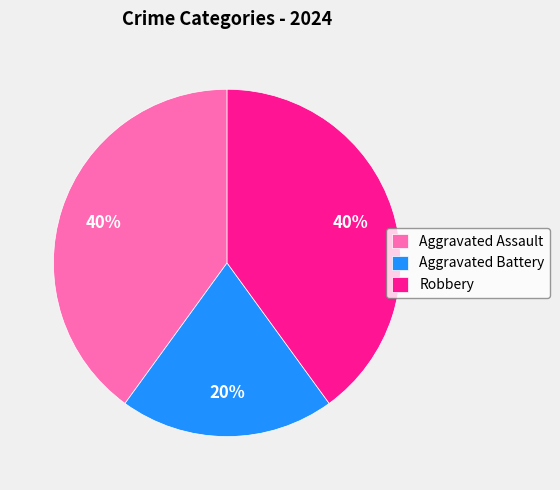

Is it true that Aggravated Assault is 40% of the pie?

True